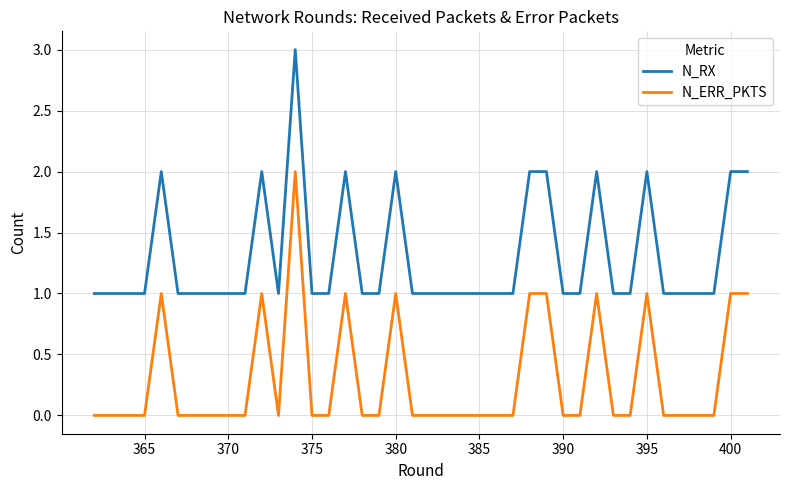

True or false: N_RX and N_ERR_PKTS cross at least once.

False